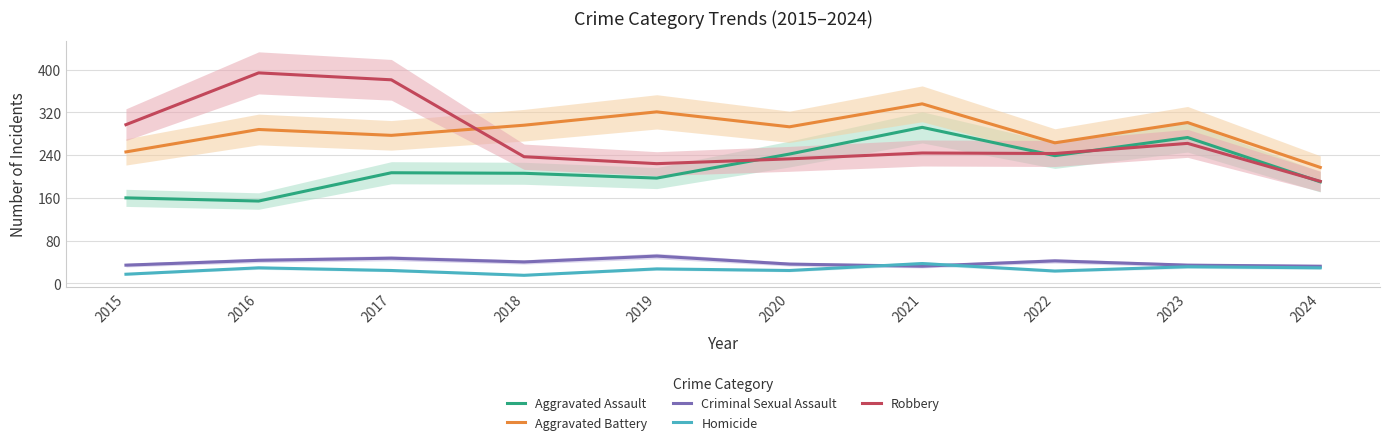

What is the difference between the second highest and second lowest values in the Aggravated Assault series?

113